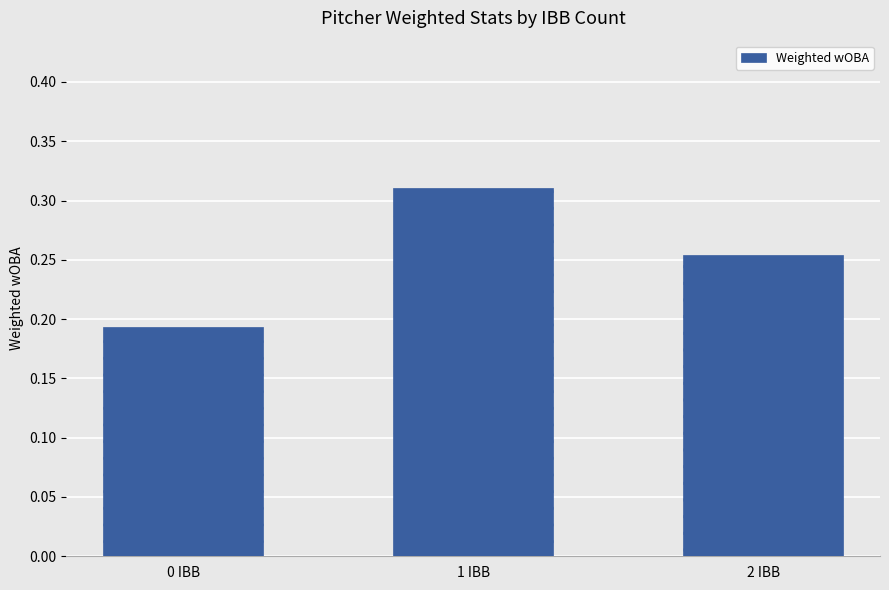

Rank the categories by value from highest to lowest.

1 IBB, 2 IBB, 0 IBB